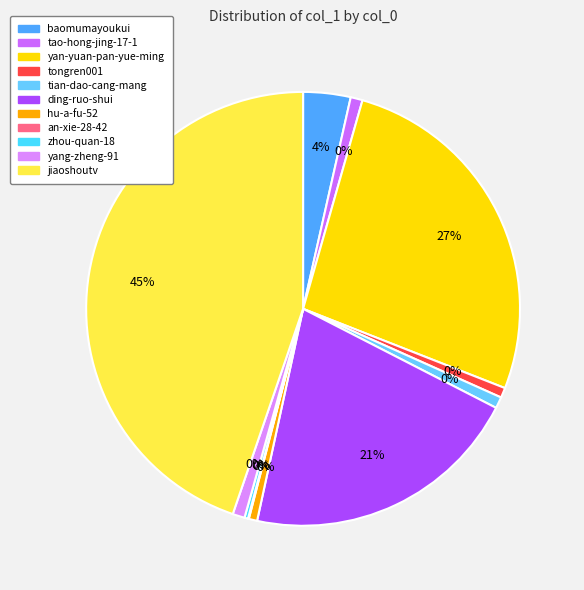

What portion of the pie excludes ding-ruo-shui?

79.1%